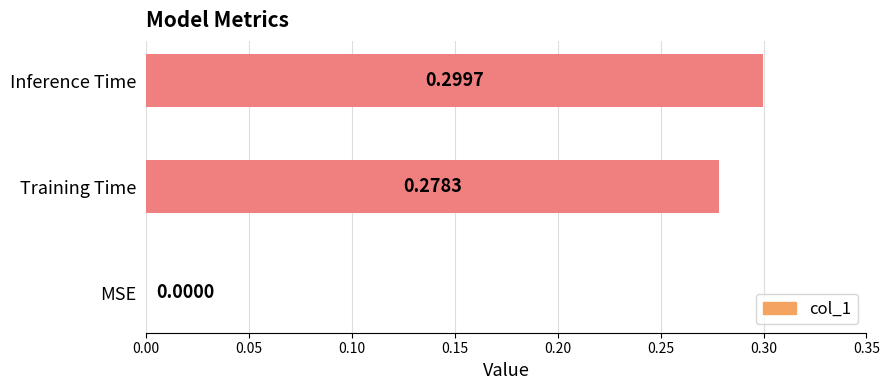

Are the bars horizontal?

Yes